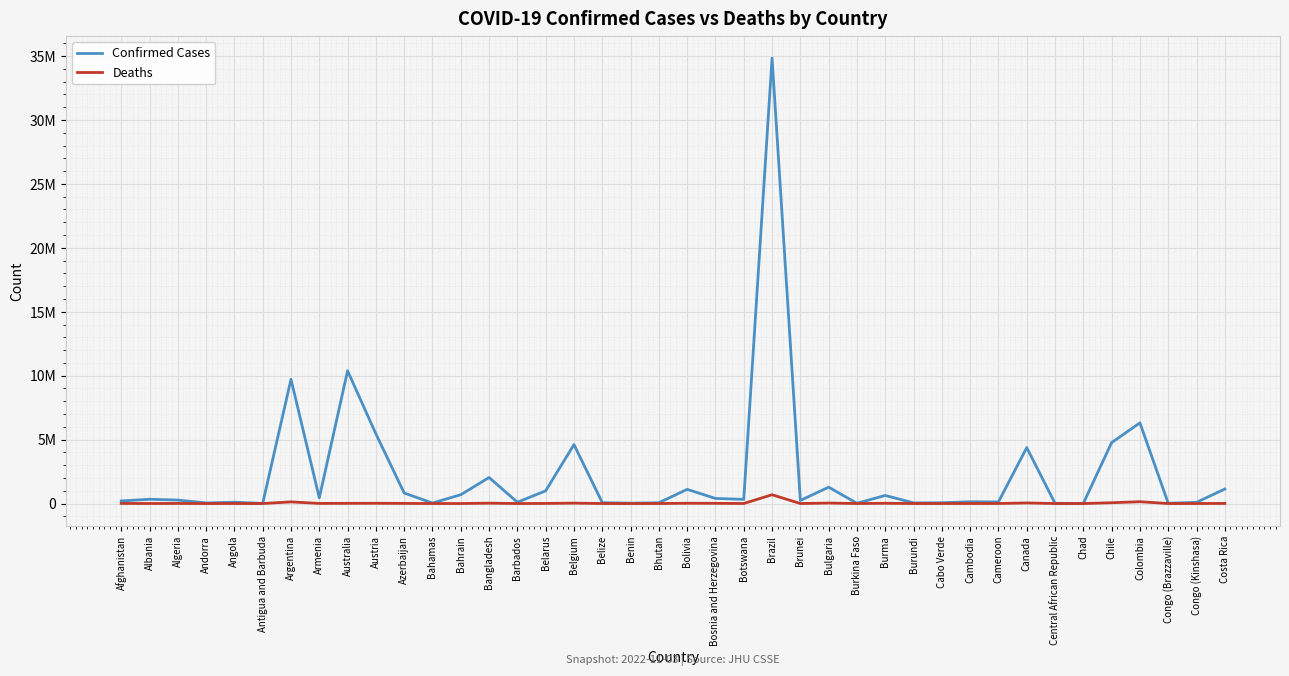

Does the chart have visible grid lines?

Yes